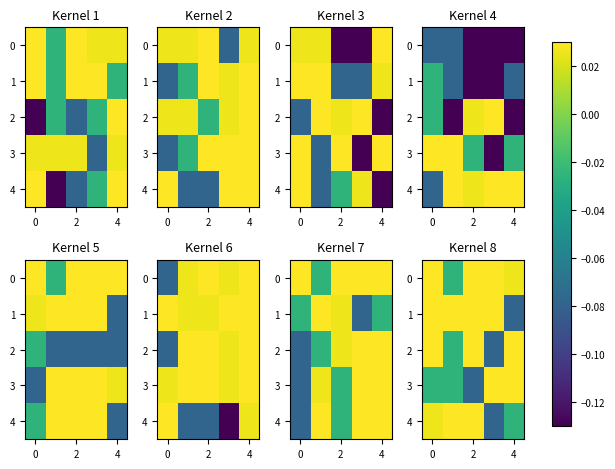

Count the number of categories in the chart.

5